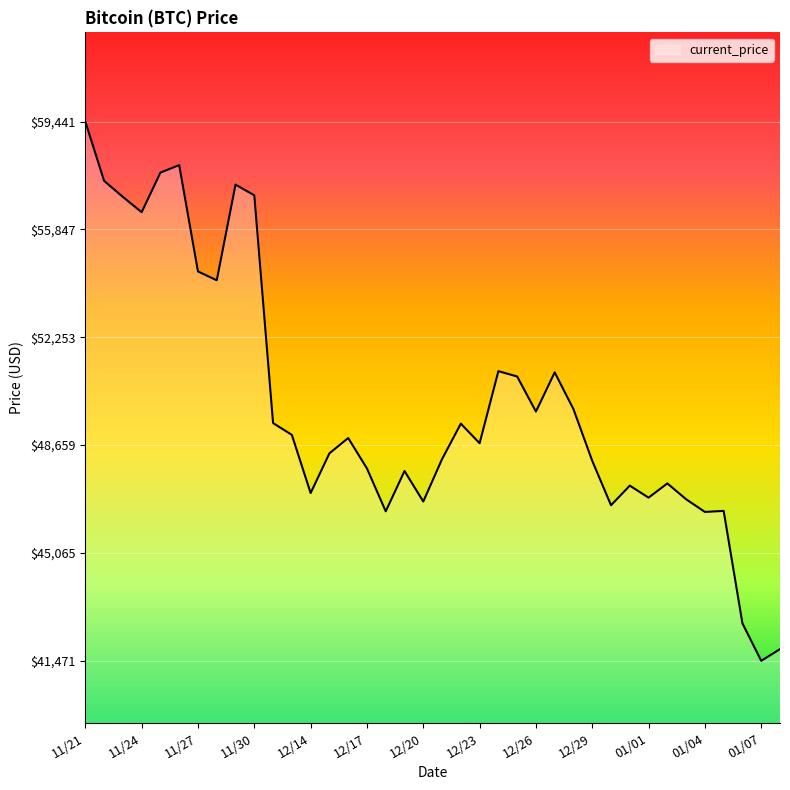

What is the difference between the maximum and minimum values?

17970